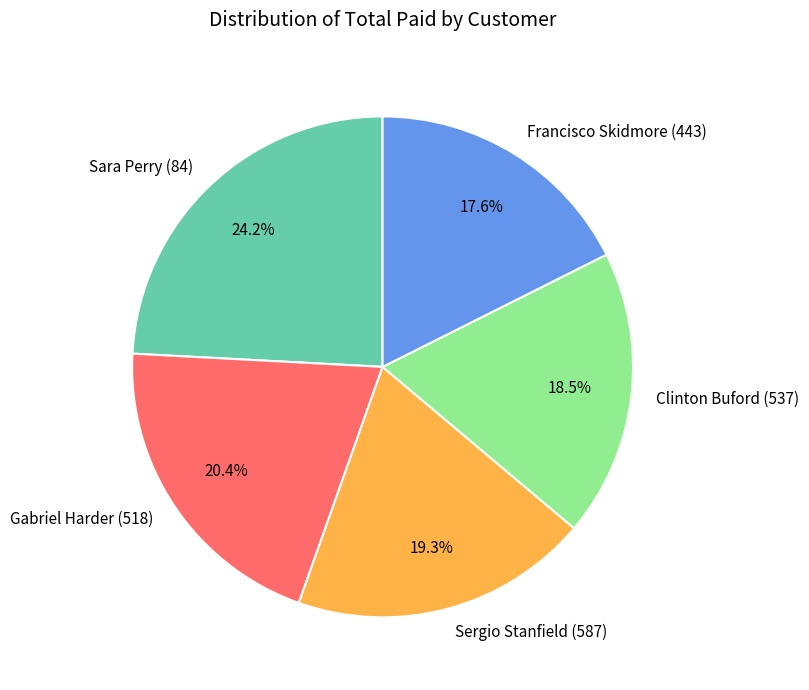

What is the ratio of the value at Clinton Buford (537) to the value at Francisco Skidmore (443)?

1.1